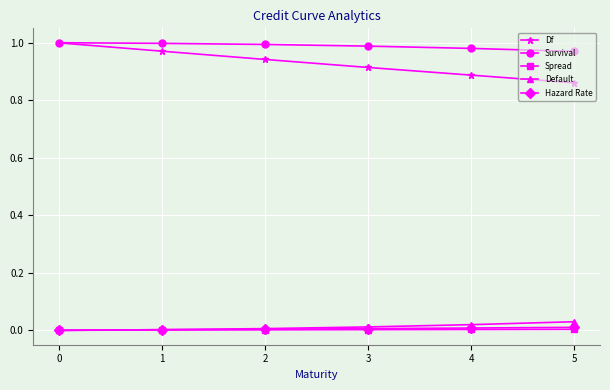

True or false: Spread and Survival intersect in this chart.

False